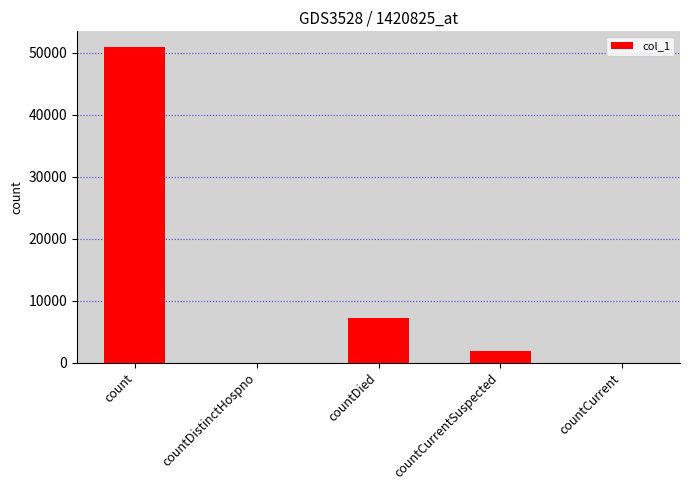

Where does the data first go above 1816?

count